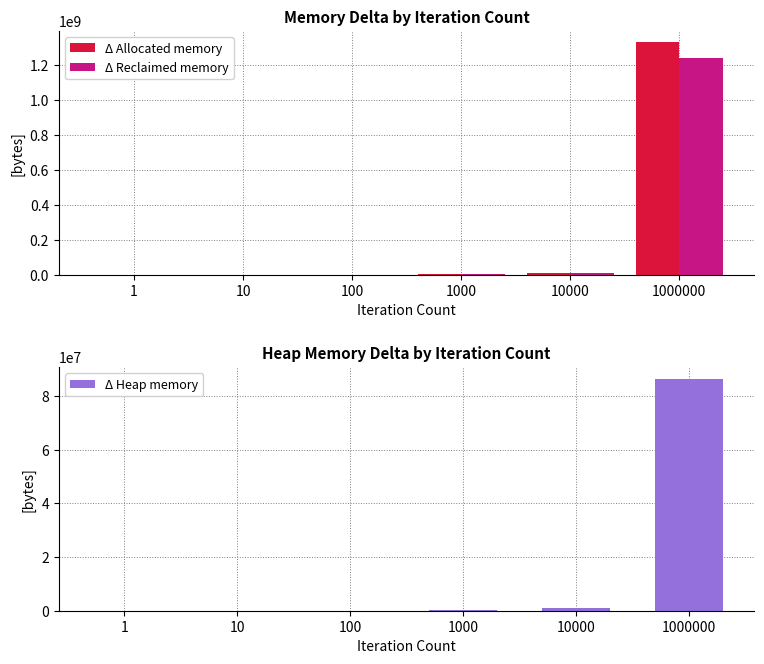

Reading left to right, transcribe all the data shown in this chart.

Δ Allocated memory: 1=836	10=5560	100=64420	1000=797408	10000=9855284	1000000=1330170320
Δ Reclaimed memory: 1=632	10=4680	100=55748	1000=712704	10000=8983316	1000000=1243730924
Δ Heap memory: 1=204	10=880	100=8672	1000=84704	10000=871968	1000000=86439468